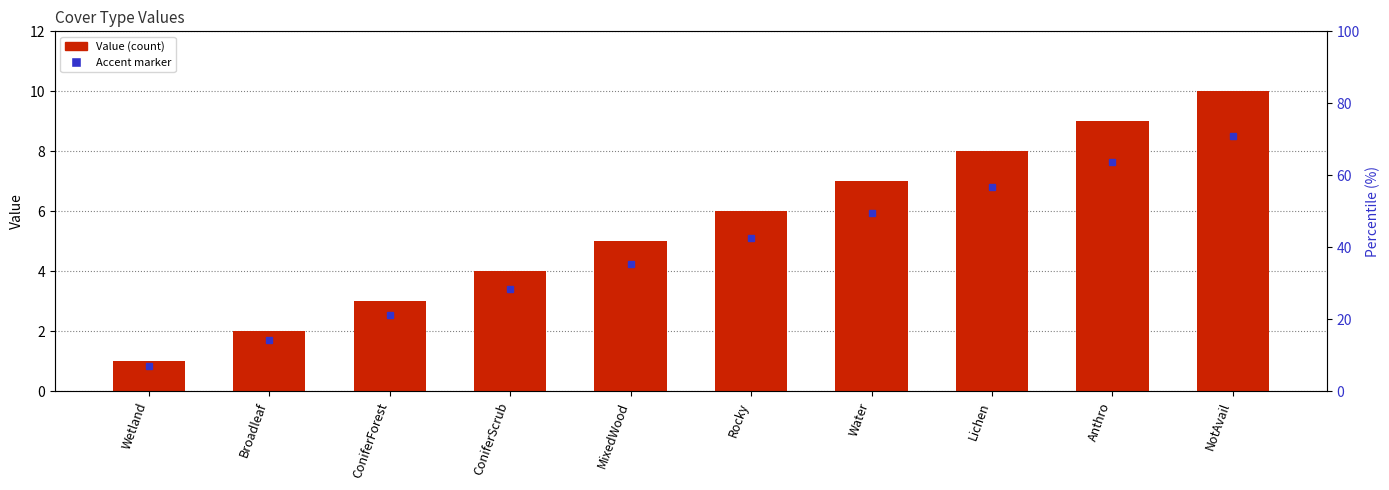

Reading right to left, list all the values displayed in this chart.

NotAvail=10	Anthro=9	Lichen=8	Water=7	Rocky=6	MixedWood=5	ConiferScrub=4	ConiferForest=3	Broadleaf=2	Wetland=1